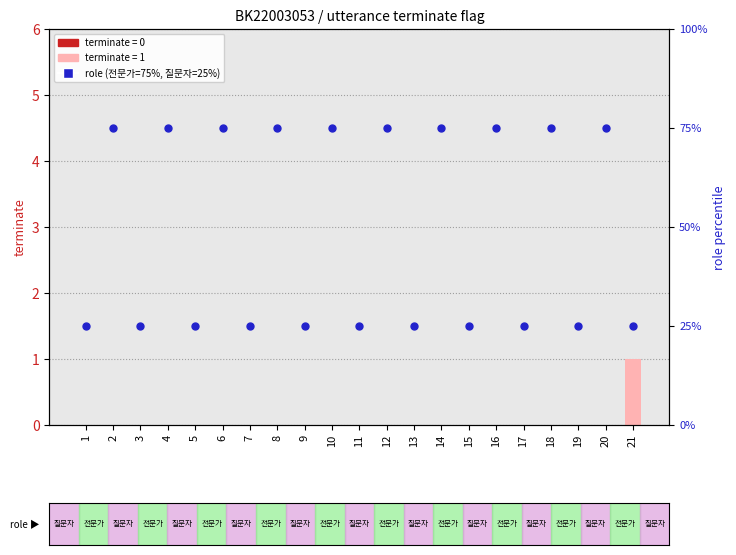

Is the value of role rank at 19 greater than the value of terminate at 4?

Yes